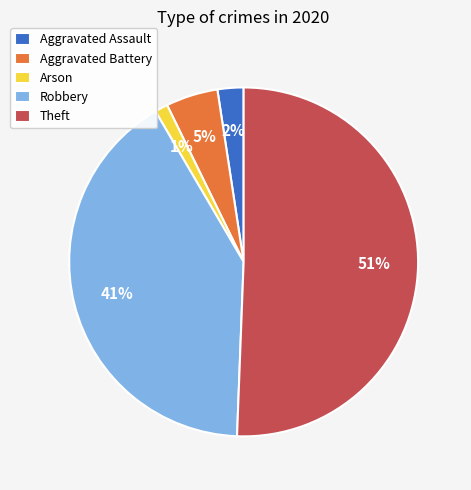

Do Robbery and Arson together represent more than half of the pie?

No